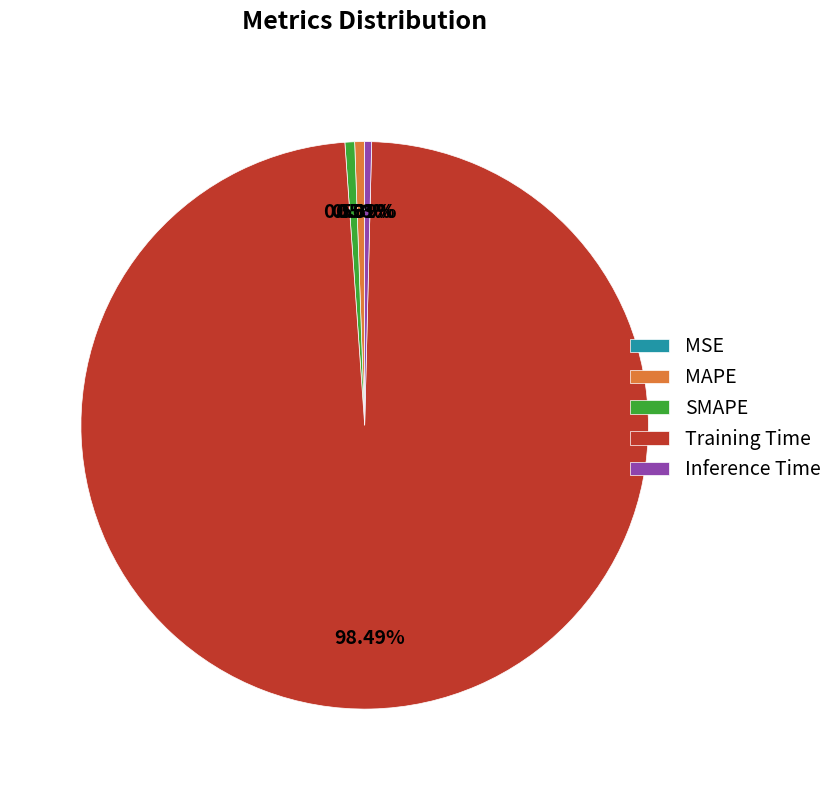

Combined, what portion of the pie is Training Time and MAPE?

99.0%